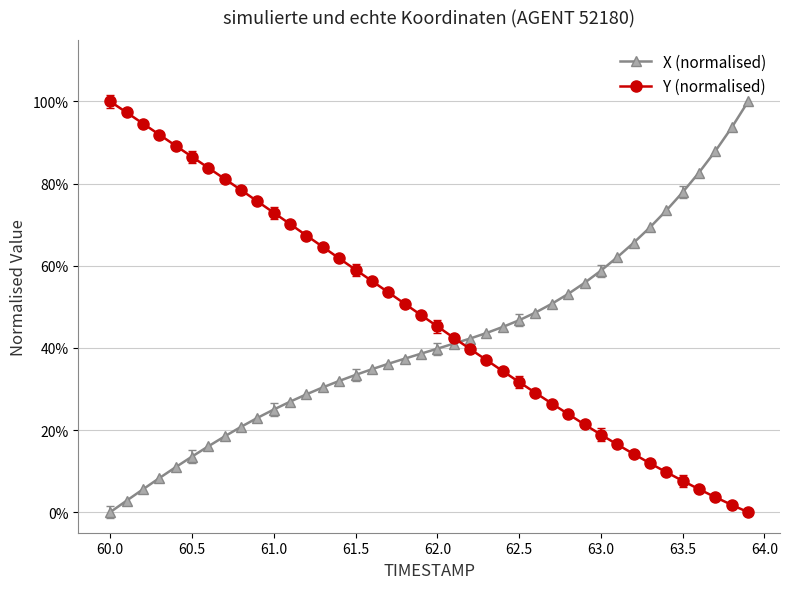

Does the chart have visible grid lines?

Yes